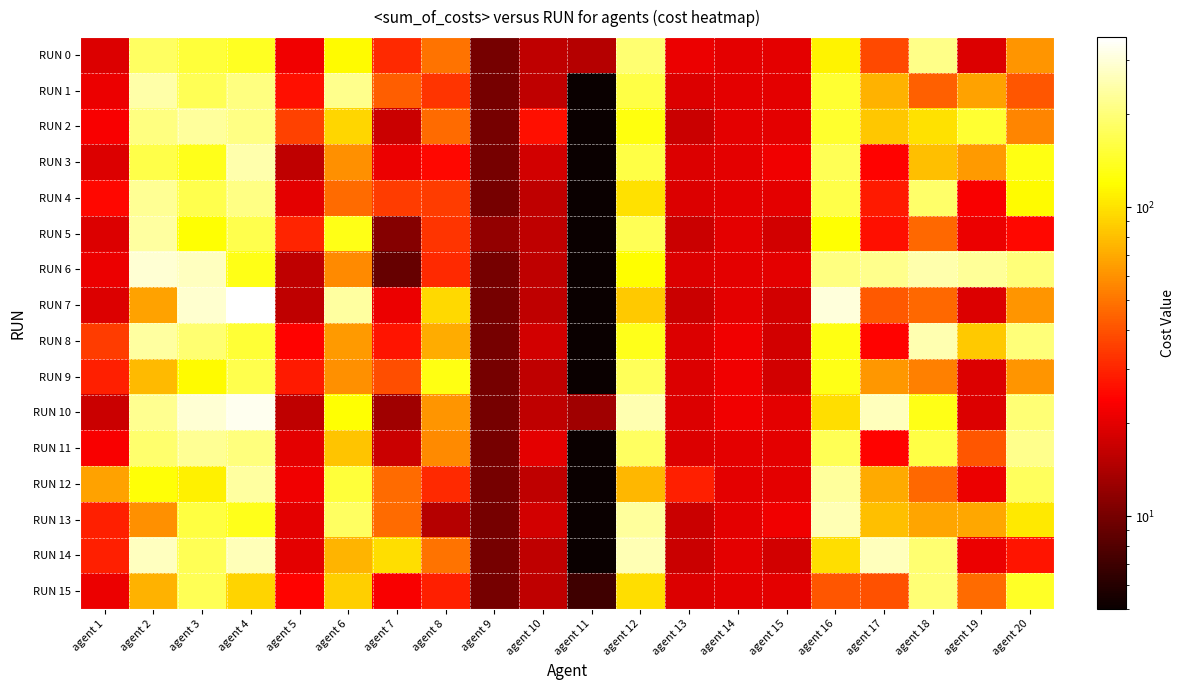

What is the spread (max minus min) of values at agent 13?

12